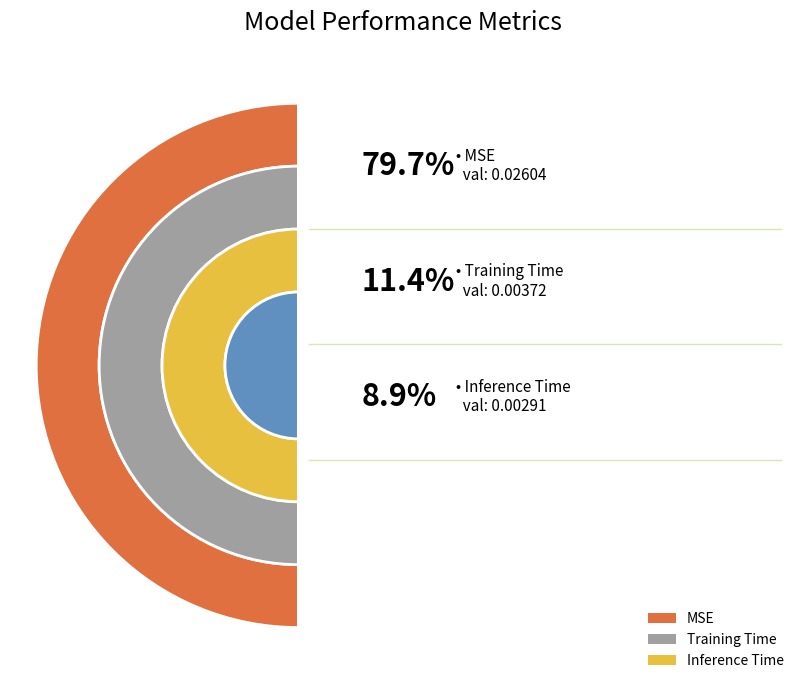

Is it true that MSE is 74% of the pie?

False